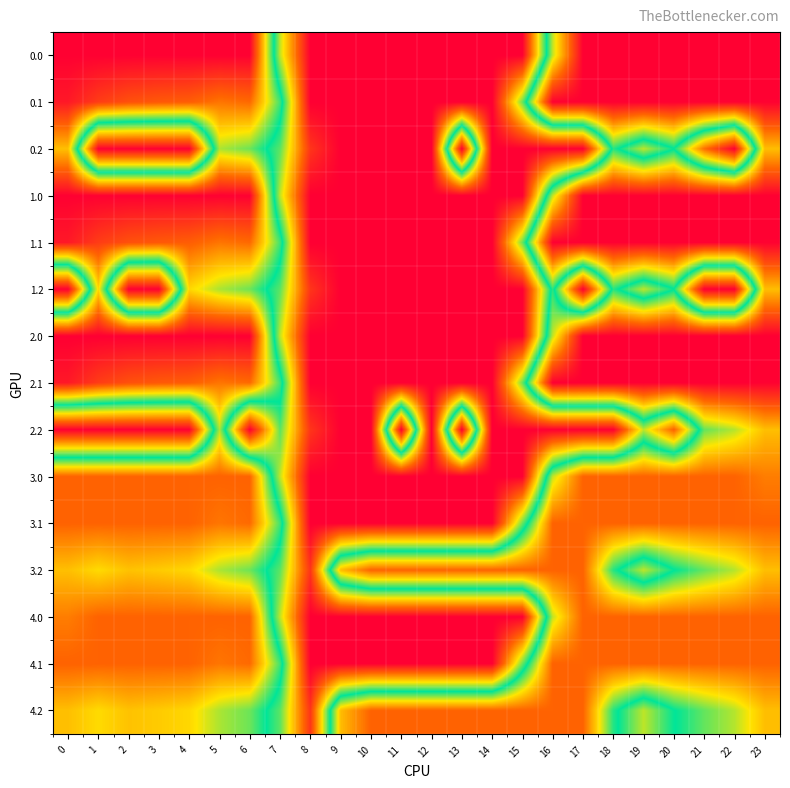

Which series changed the most between 8 and 23?

2.0